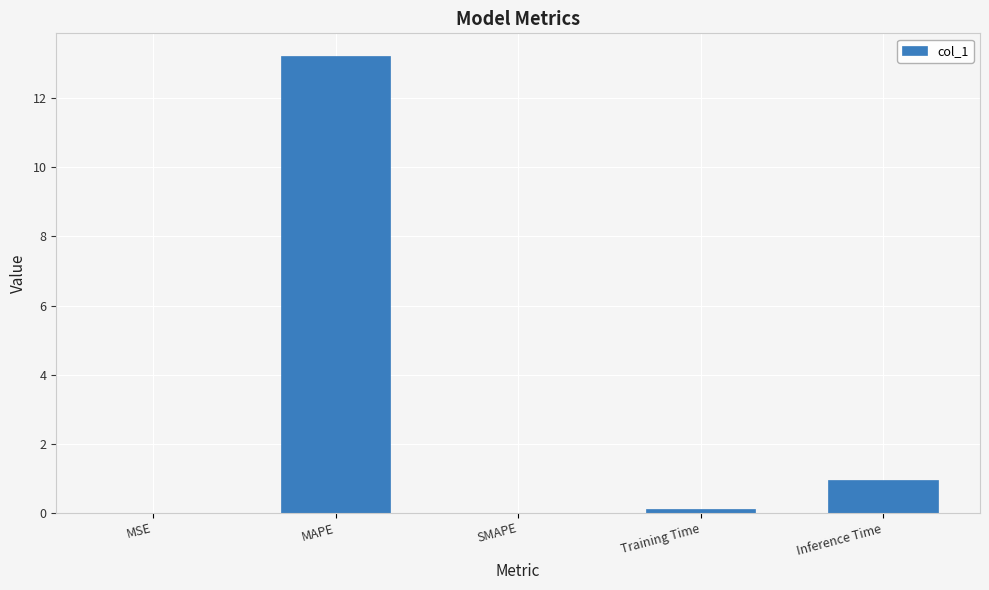

True or false: the data shows 7.7 at SMAPE.

False